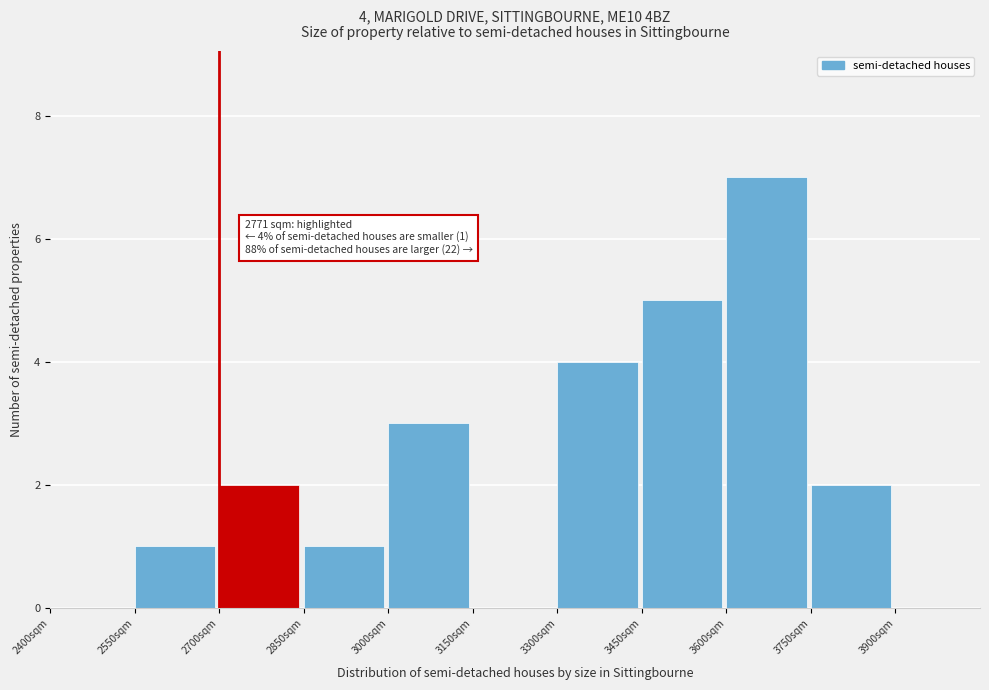

Over which range of the x-axis is the bar tallest?

3600 to 3750